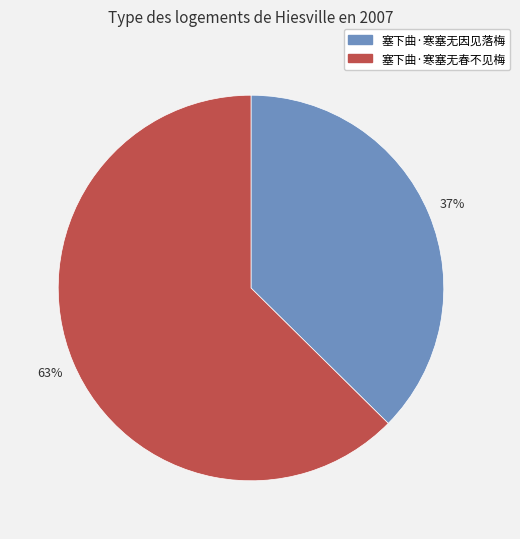

Which category has the biggest portion of the pie?

塞下曲·寒塞无春不见梅